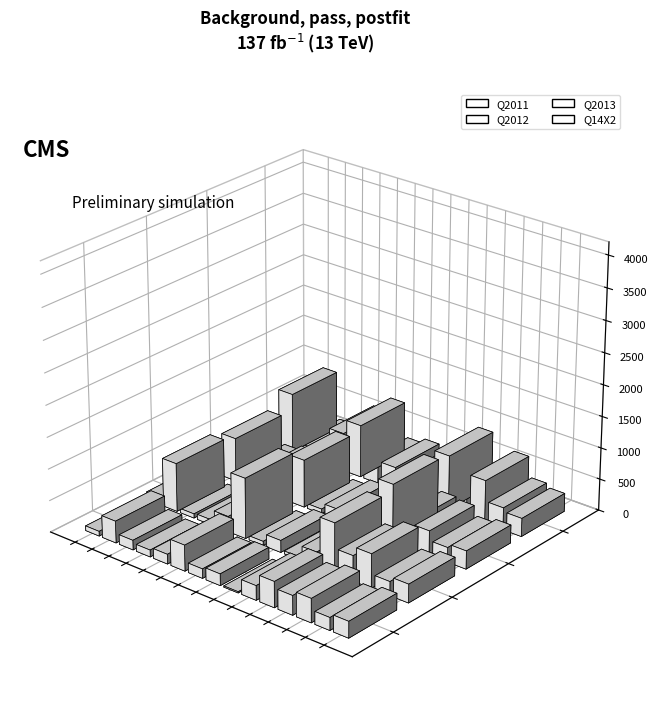

At which category does the chart reach its minimum across all series?

DH500044